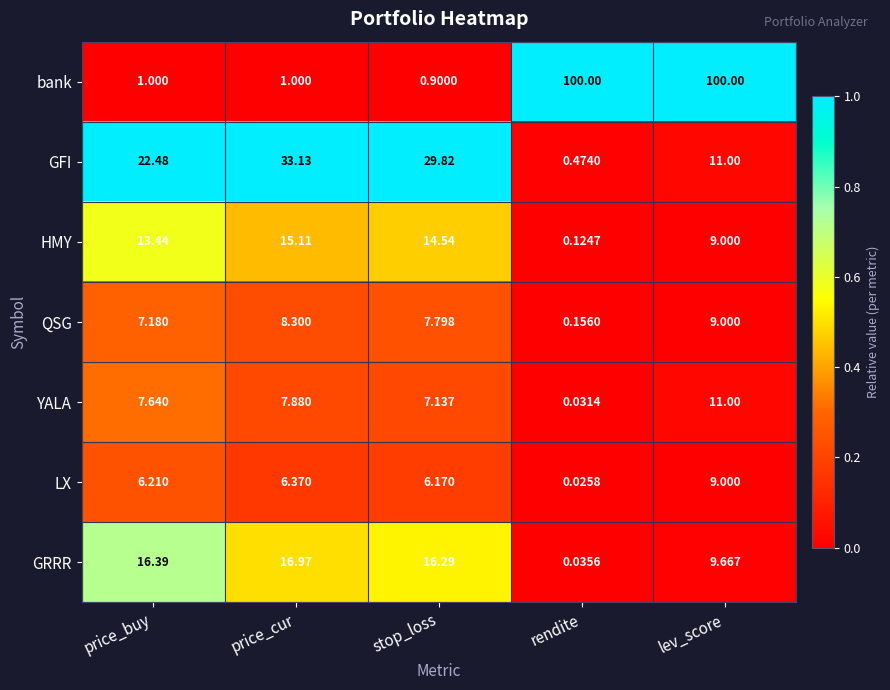

Is the value of GFI at price_cur greater than the value of bank at price_cur?

Yes